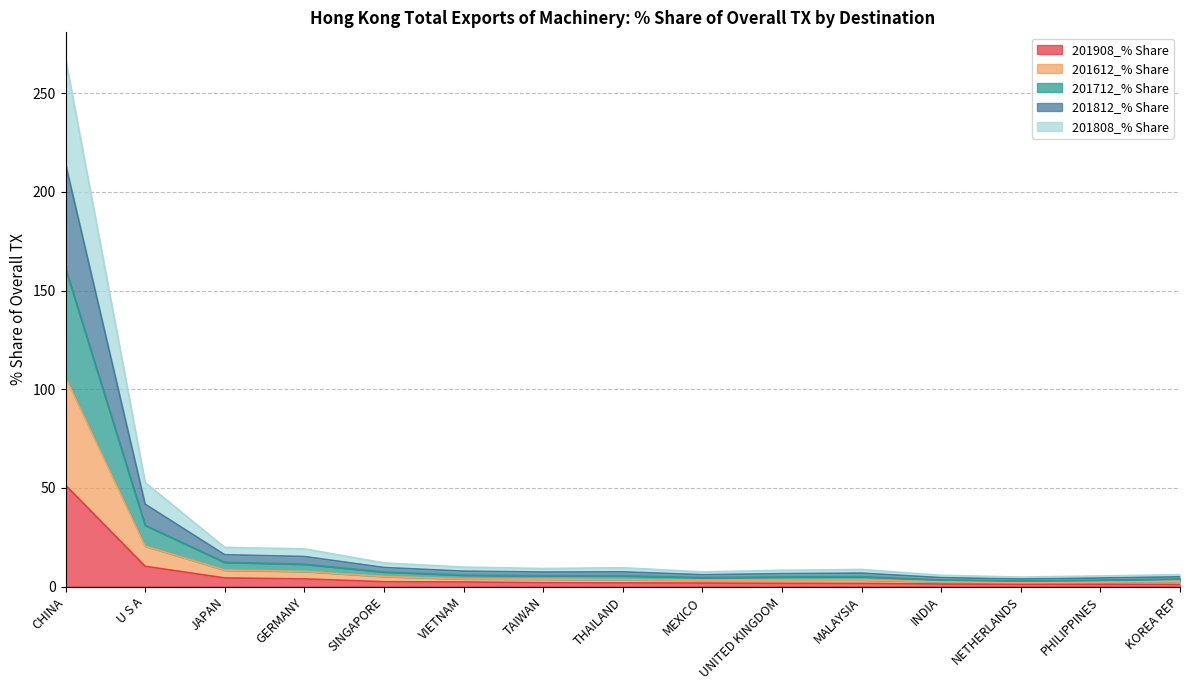

List the series in order of their overall mean, highest first.

201812_% Share, 201712_% Share, 201808_% Share, 201612_% Share, 201908_% Share